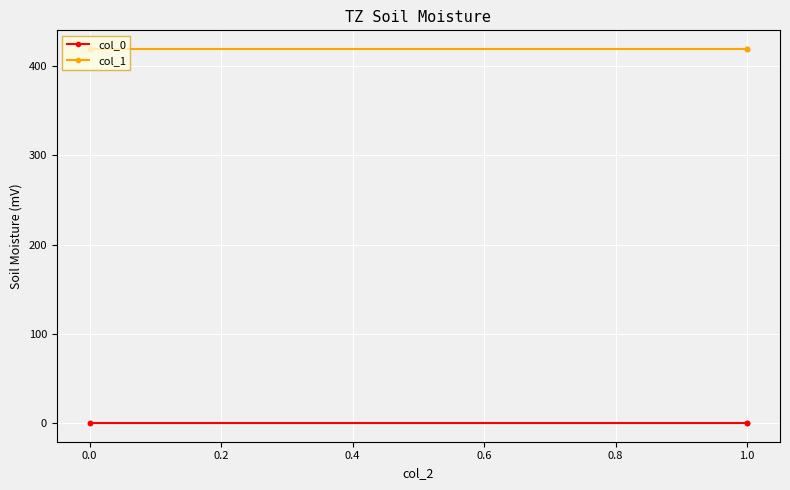

Between −0.2 and 0.0, which series saw the biggest shift?

col_0